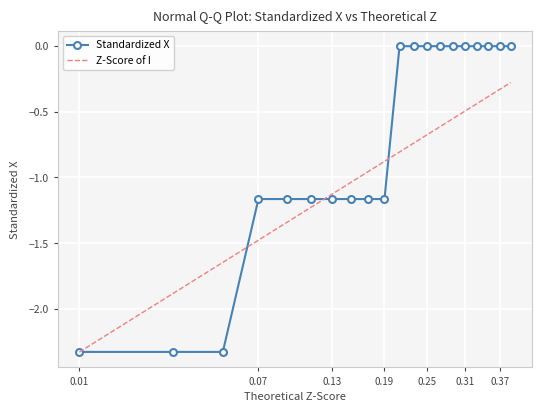

Which series has the widest spread of values?

Standardized X